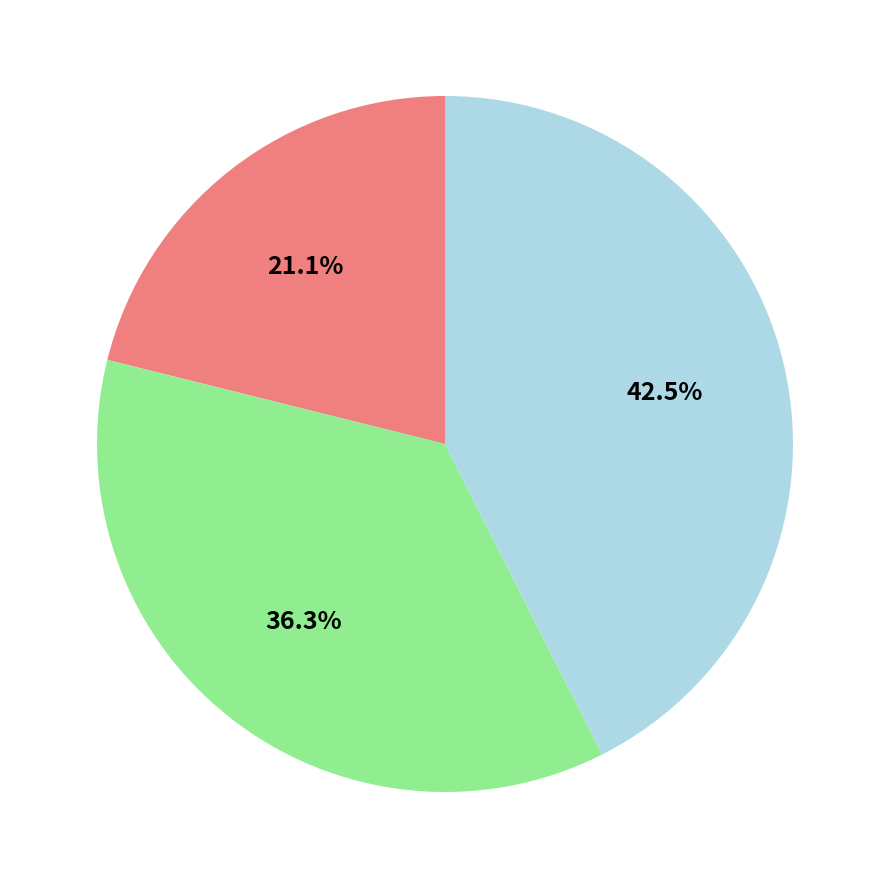

Does any single category account for the majority?

No